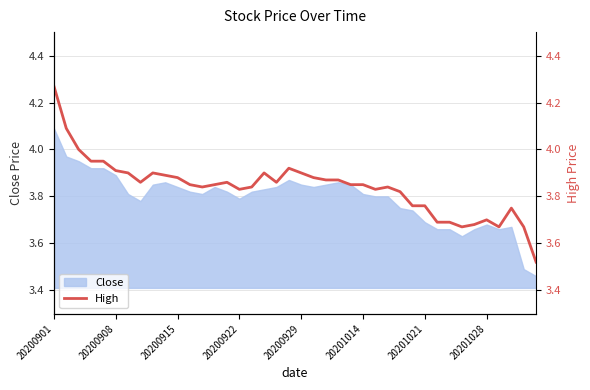

What is the sum of all values?

153.6